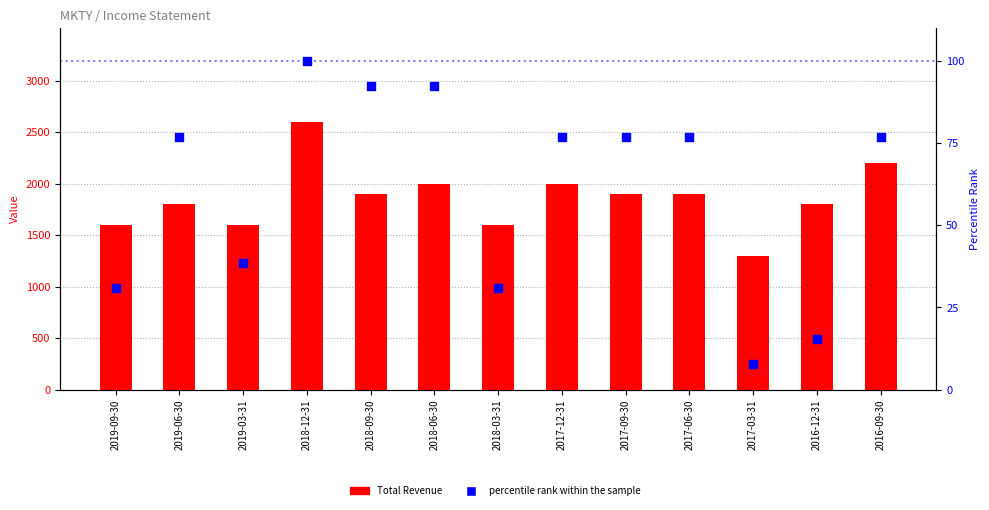

Which series contains the highest Y value?

Total Revenue